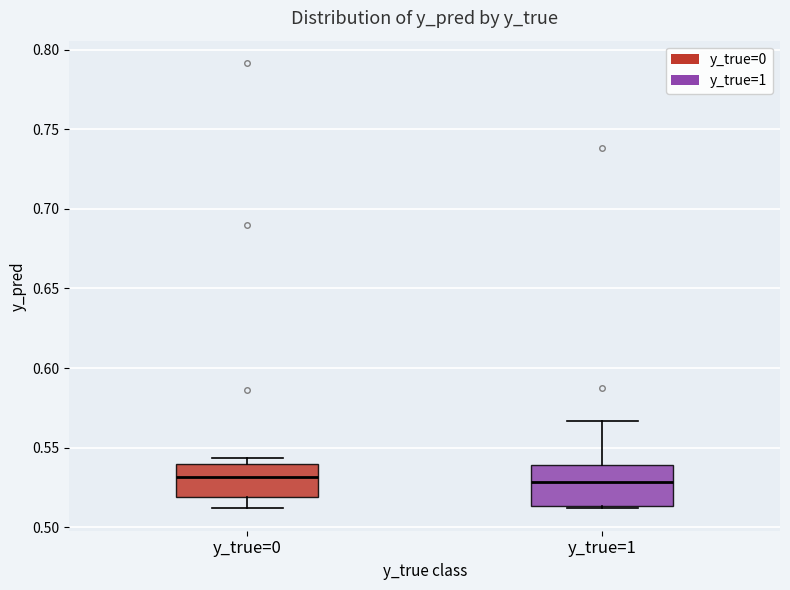

Reading left to right, read every box against the y-axis: the position of its median line, the range the box covers, and the ends of its whiskers. The values are not printed on the chart, so give them approximately, as read against the axis.

y_true=0: median 0.530, box 0.520 to 0.540, whiskers 0.510 to 0.545
y_true=1: median 0.530, box 0.515 to 0.540, whiskers 0.510 to 0.565